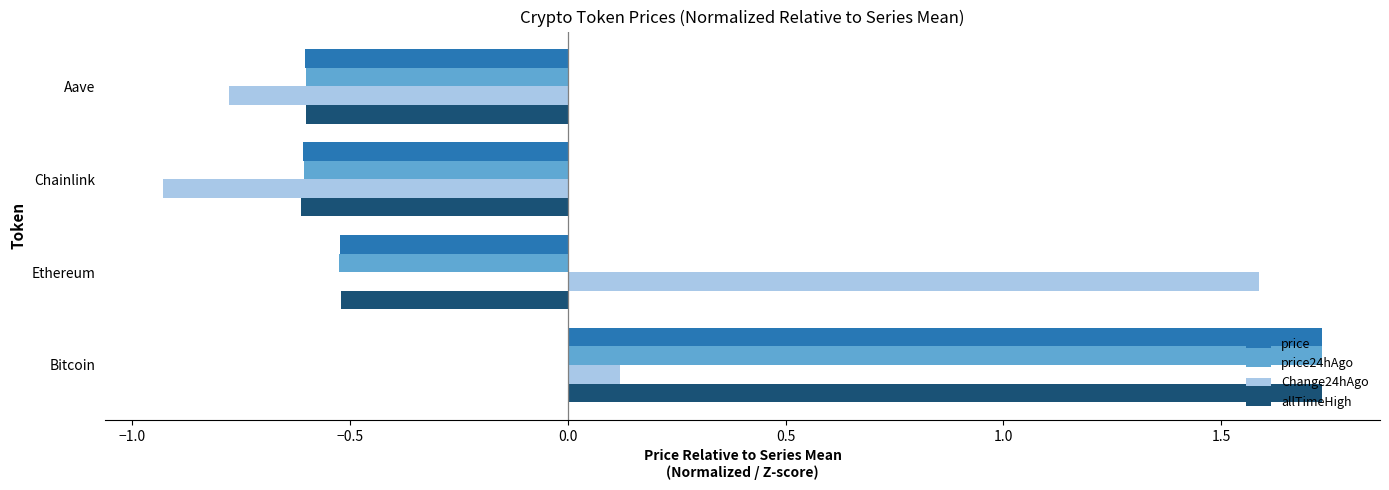

At which category is the sum across all series the highest?

Bitcoin